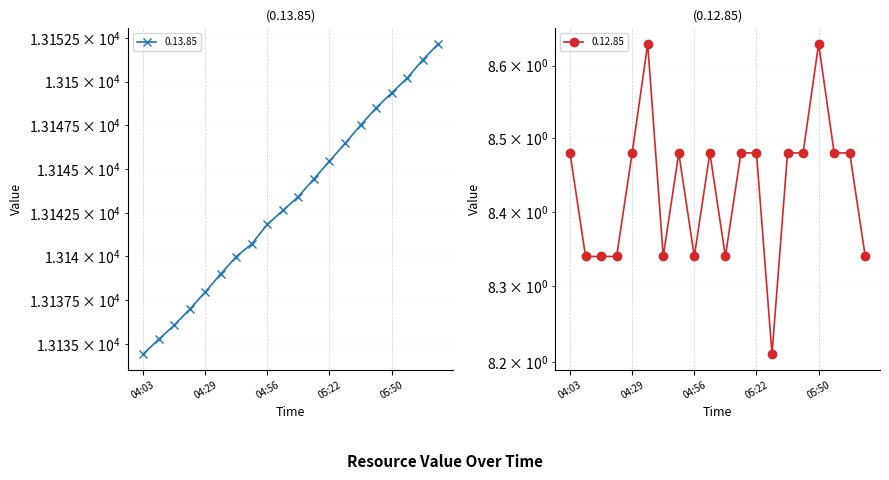

Reading left to right, list all the values displayed in this chart.

0.13.85: 13134.4	13135.2	13136.1	13137.0	13138.0	13139.0	13140.0	13140.7	13141.8	13142.6	13143.4	13144.4	13145.5	13146.5	13147.5	13148.5	13149.4	13150.2	13151.2	13152.2
0.12.85: 8.5	8.3	8.3	8.3	8.5	8.6	8.3	8.5	8.3	8.5	8.3	8.5	8.5	8.2	8.5	8.5	8.6	8.5	8.5	8.3